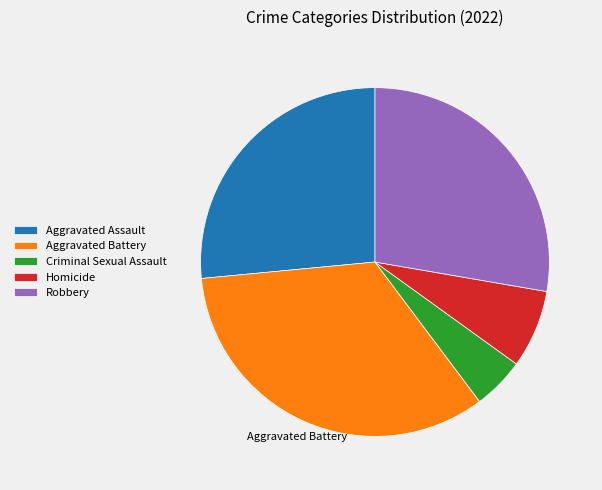

Rank the categories by value from lowest to highest.

Criminal Sexual Assault, Homicide, Aggravated Assault, Robbery, Aggravated Battery